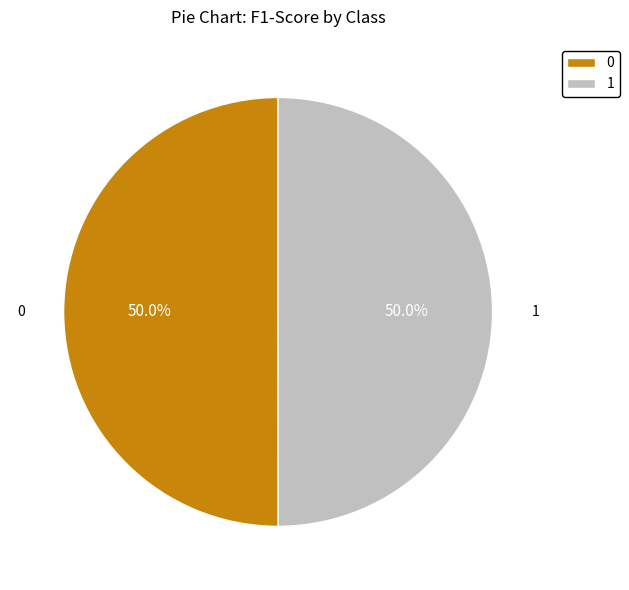

What is the total percentage of 1 and 0?

100.0%